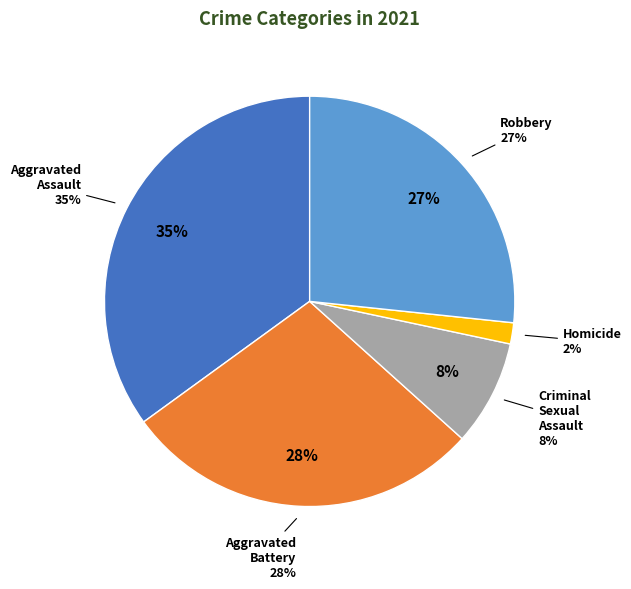

Rank the categories by value from lowest to highest.

Homicide, Criminal Sexual Assault, Robbery, Aggravated Battery, Aggravated Assault